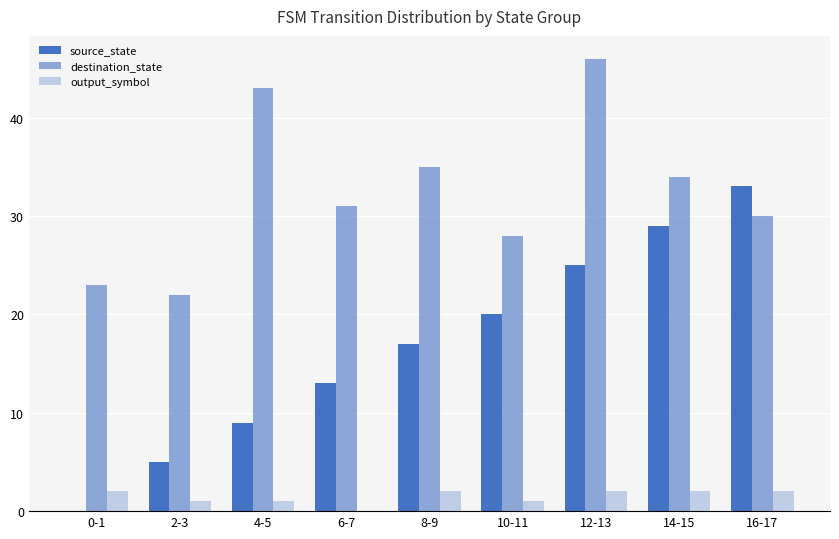

Reading left to right, what are all the values shown in this chart?

source_state: 0	5	9	13	17	20	25	29	33
destination_state: 23	22	43	31	35	28	46	34	30
output_symbol: 2	1	1	0	2	1	2	2	2